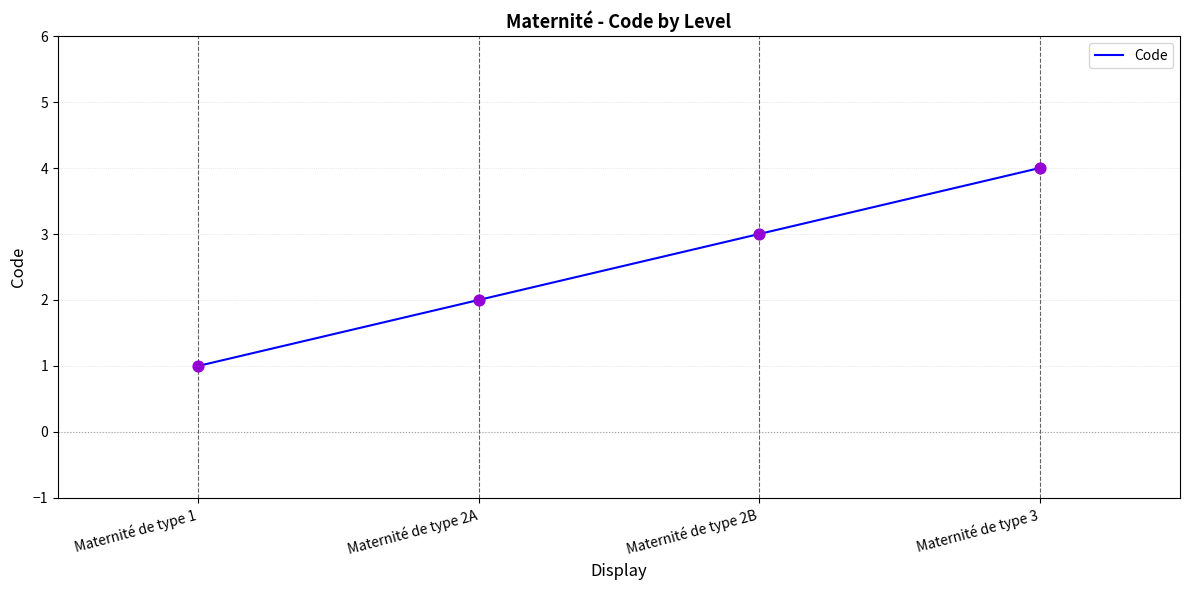

What is the ratio of the value at Maternité de type 2B to the value at Maternité de type 2A?

1.5